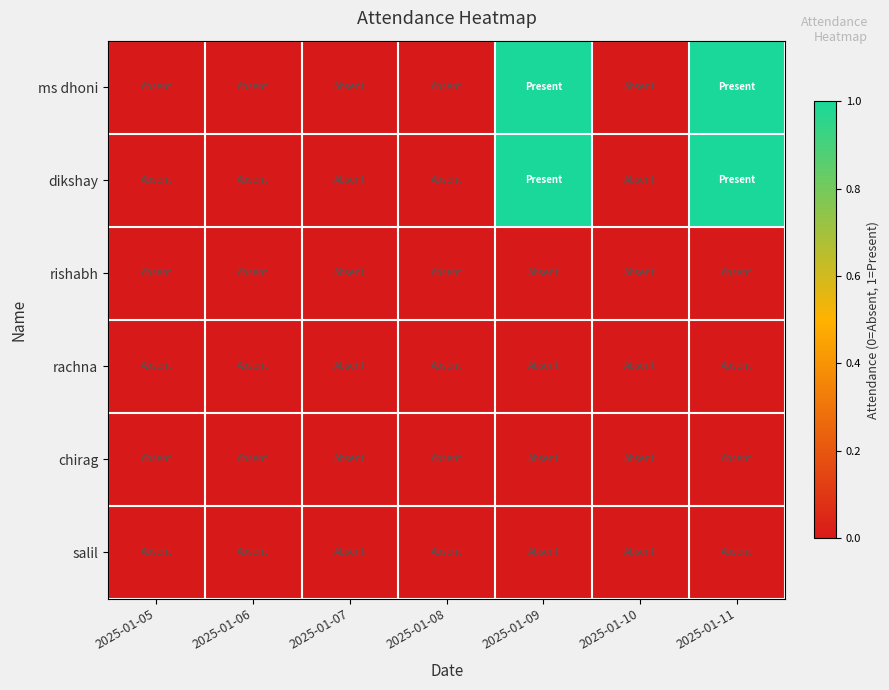

What is the maximum value shown in the chart?

1